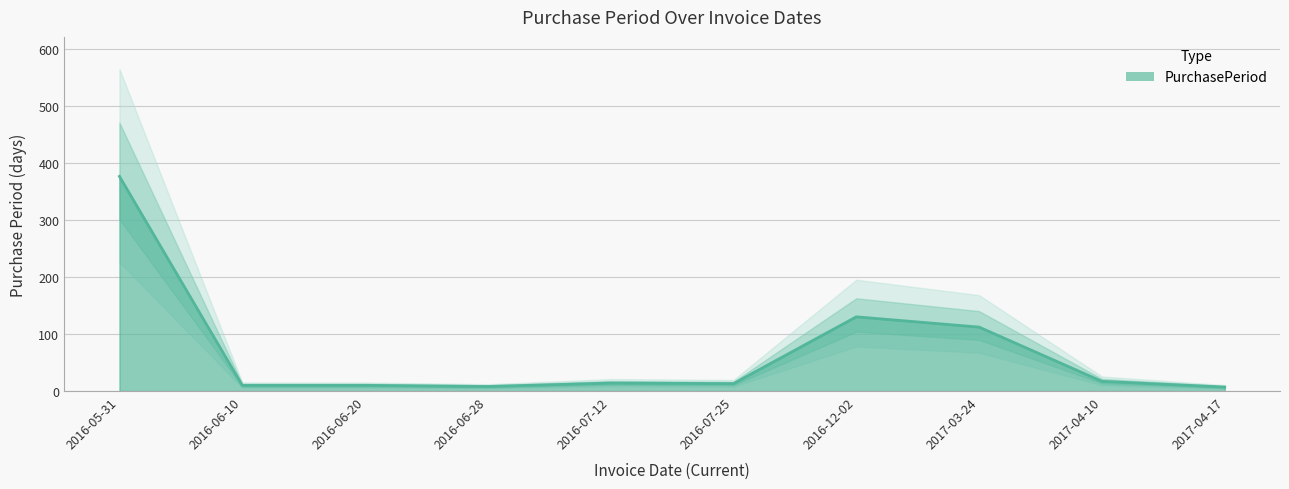

What position from the right is 2016-05-31?

10